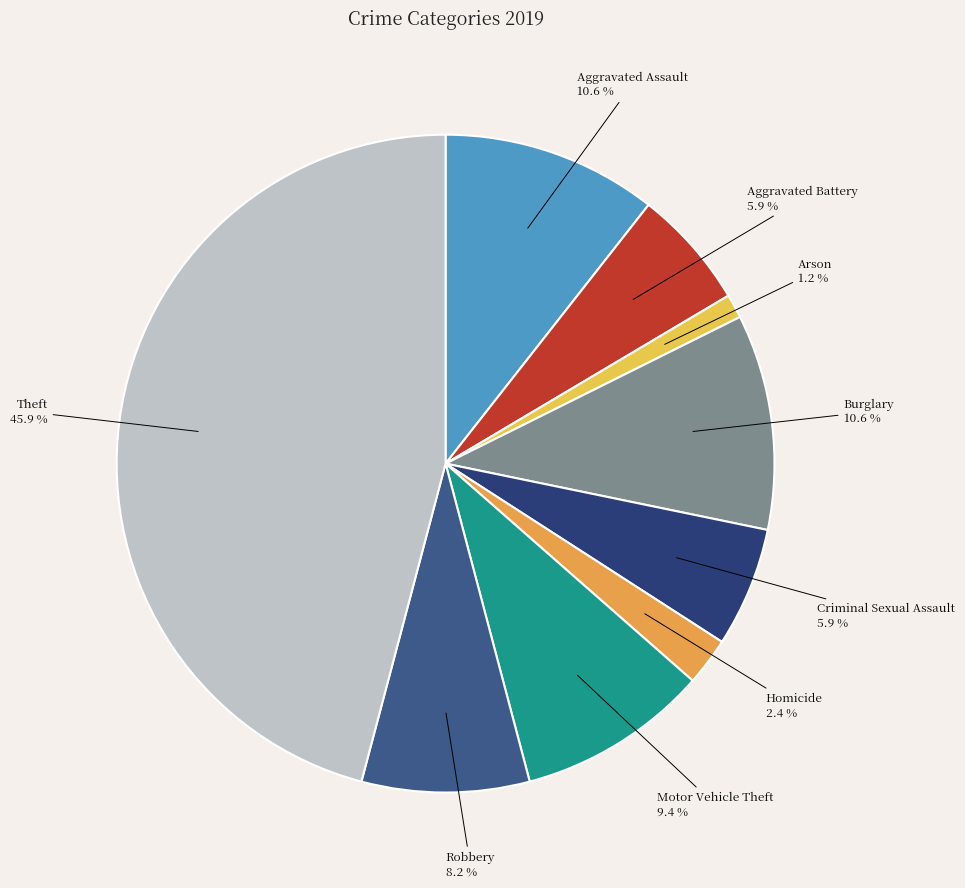

To the nearest percent, what portion does Aggravated Battery represent?

6%